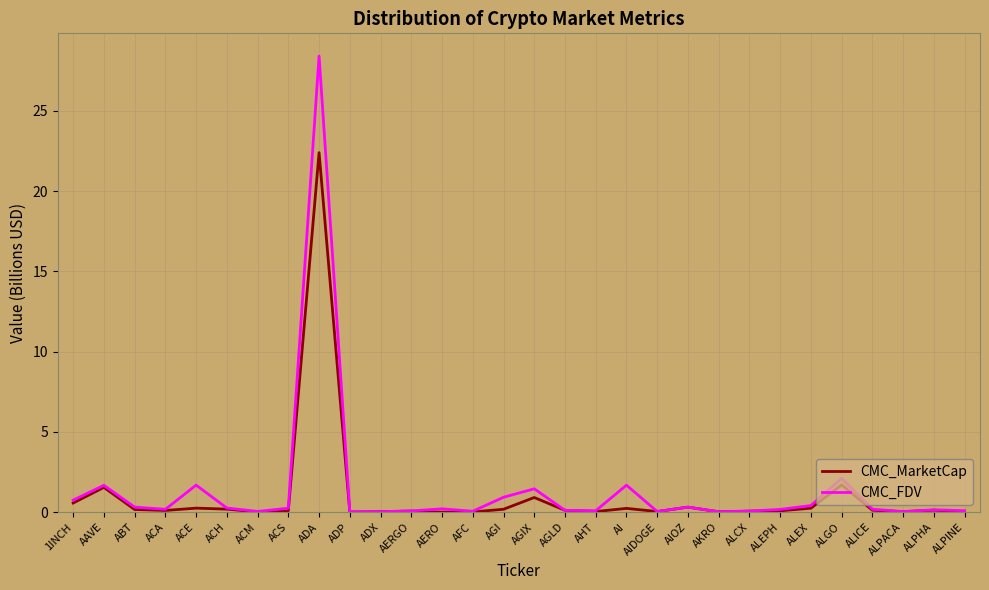

The CMC_MarketCap series shows 0.9 at AGIX. True or false?

True